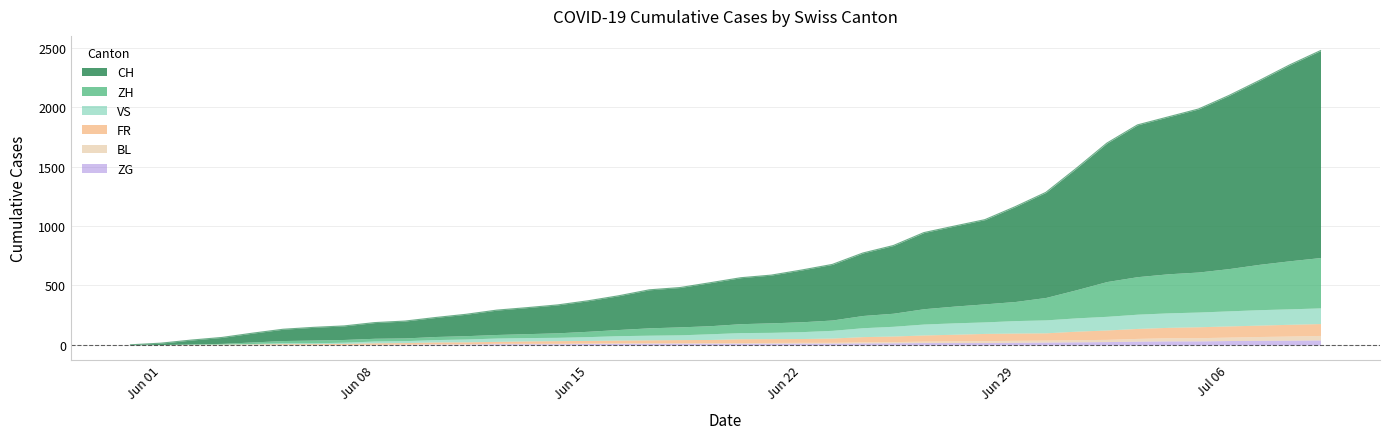

What is the maximum value for ZH?

424